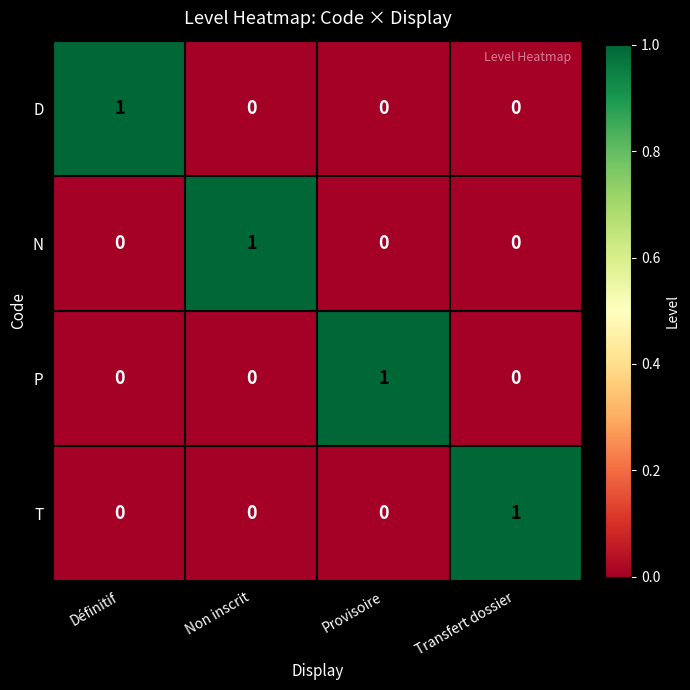

How many data points does each series have?

4